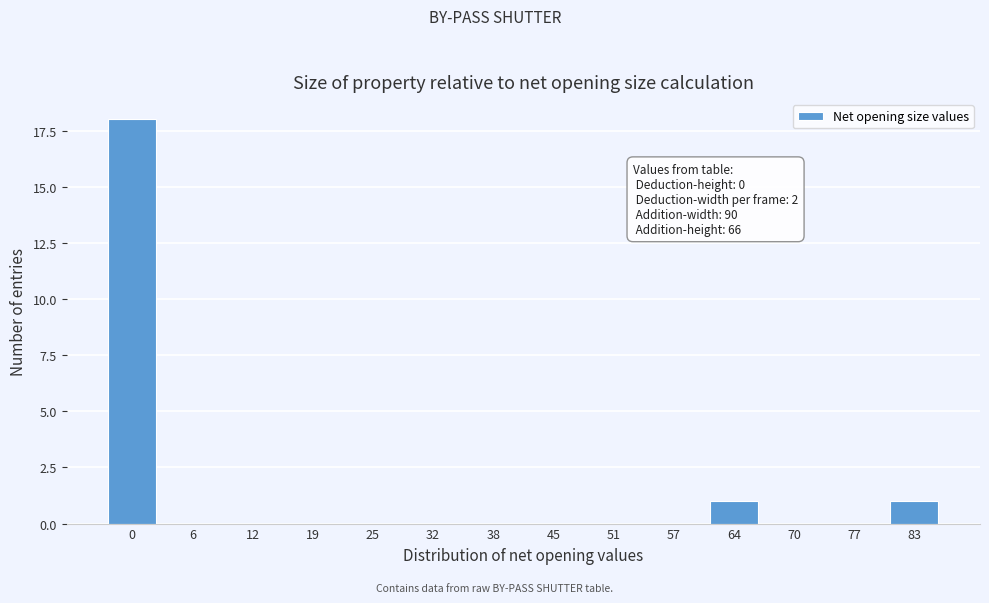

Reading left to right, list all the values displayed in this chart.

0=18	6=0	12=0	19=0	25=0	32=0	38=0	45=0	51=0	57=0	64=1	70=0	77=0	83=1